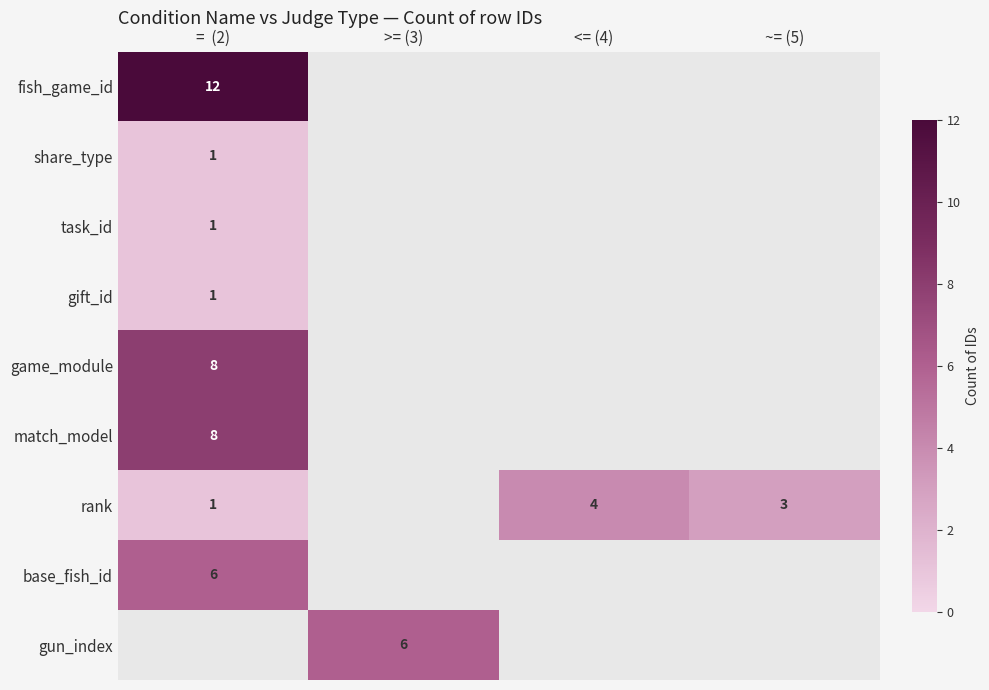

The share_type series shows 0 at =  (2). True or false?

False